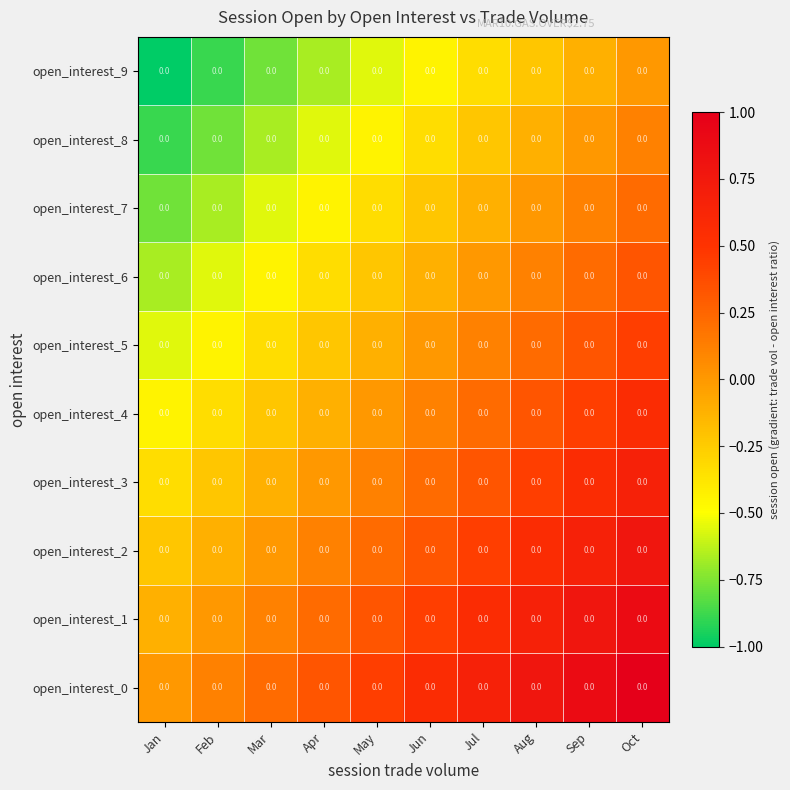

Rank the series at Jul from highest to lowest value.

open_interest_0, open_interest_1, open_interest_2, open_interest_3, open_interest_4, open_interest_5, open_interest_6, open_interest_7, open_interest_8, open_interest_9